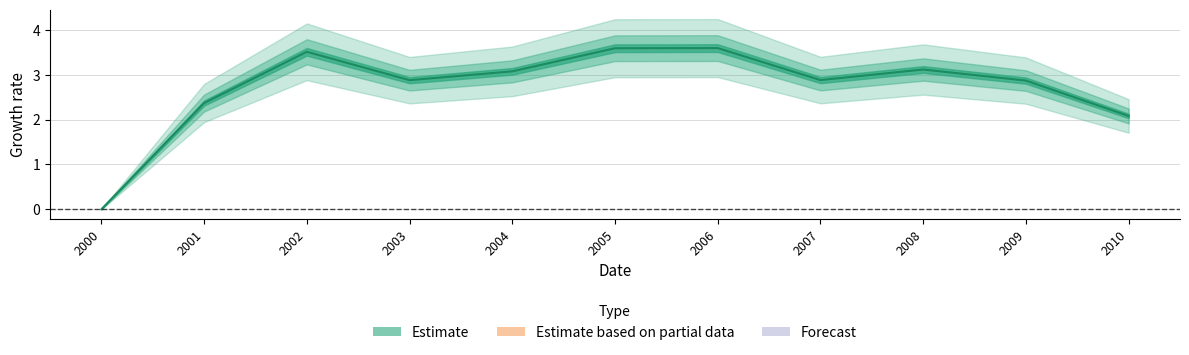

What is the change in value from 2007 to 2010?

-0.8